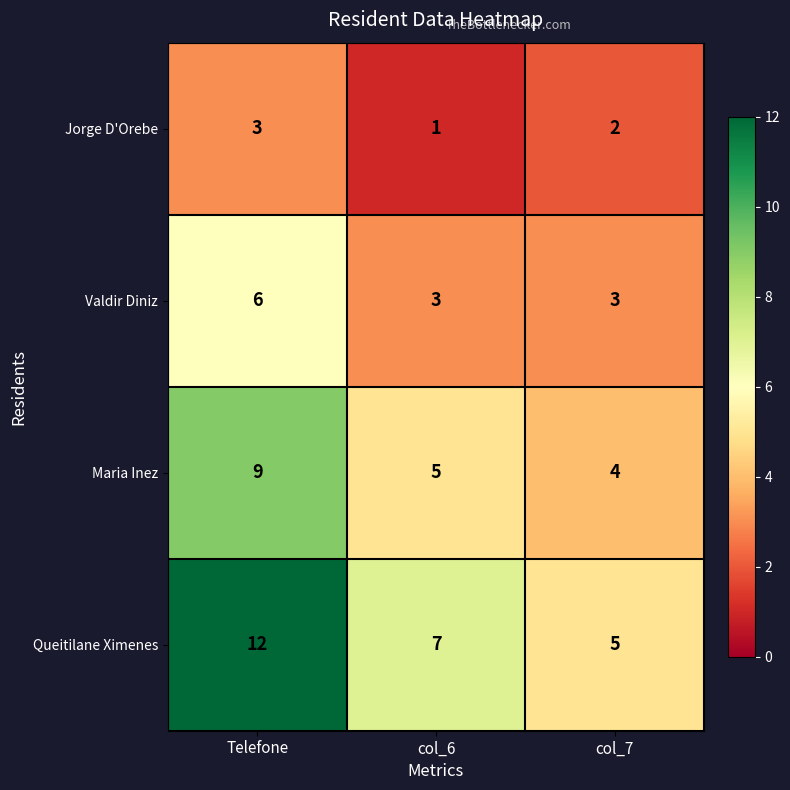

Read the Jorge D'Orebe value at Telefone.

3